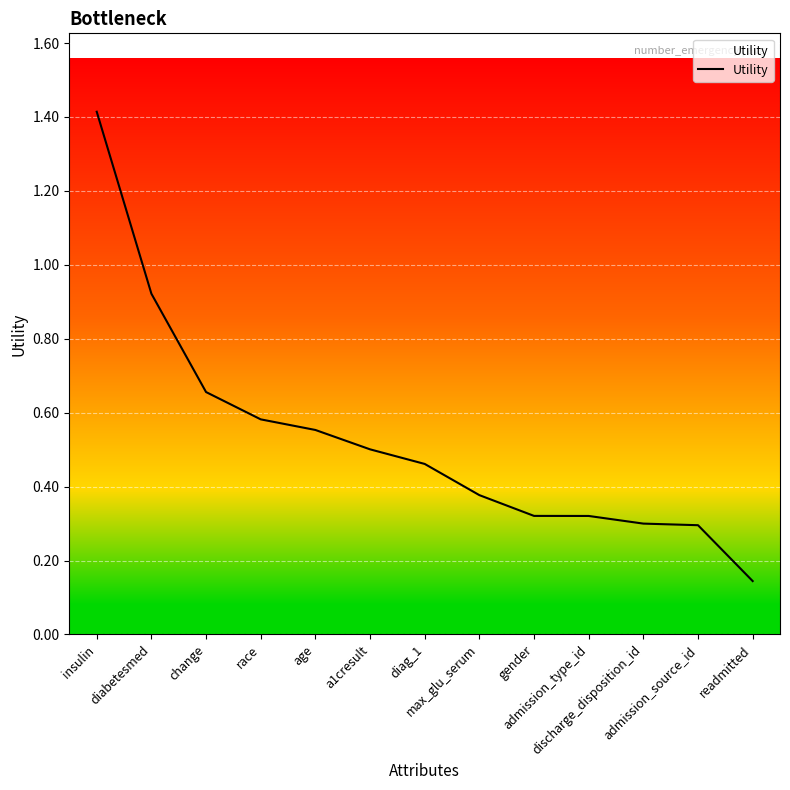

Is this an area chart (filled region under the line)?

No